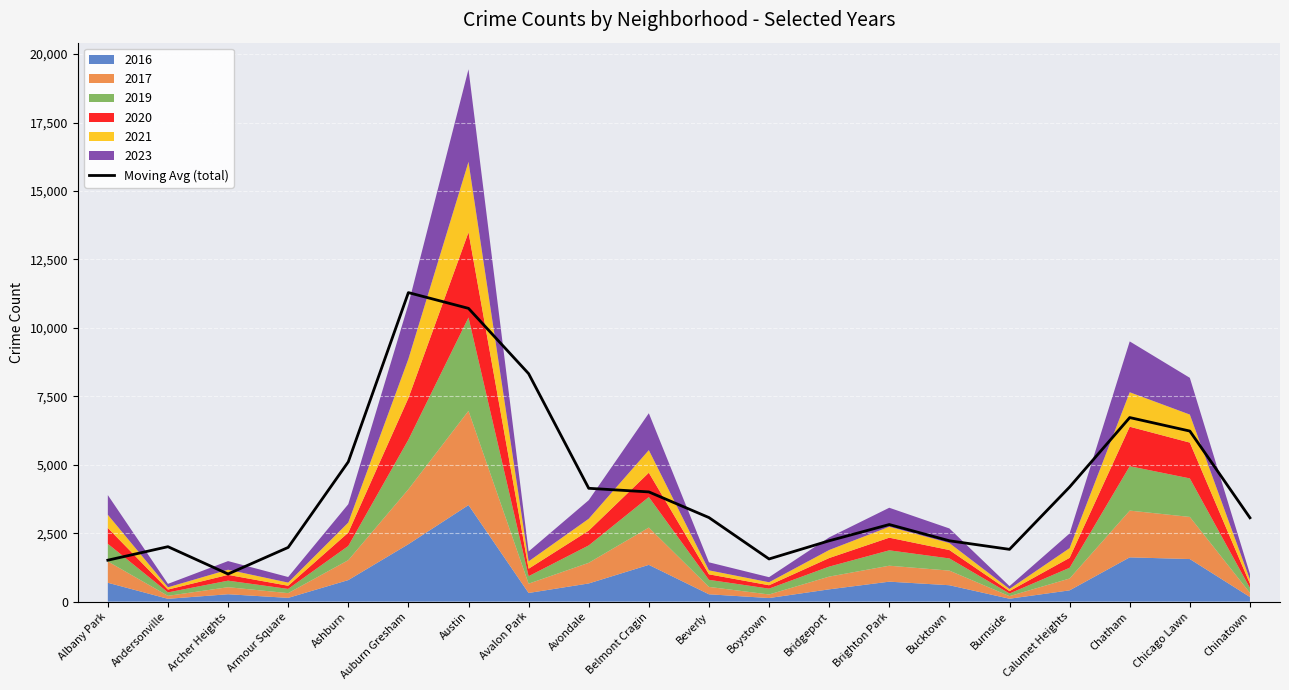

Count the number of values greater than 3069.

10